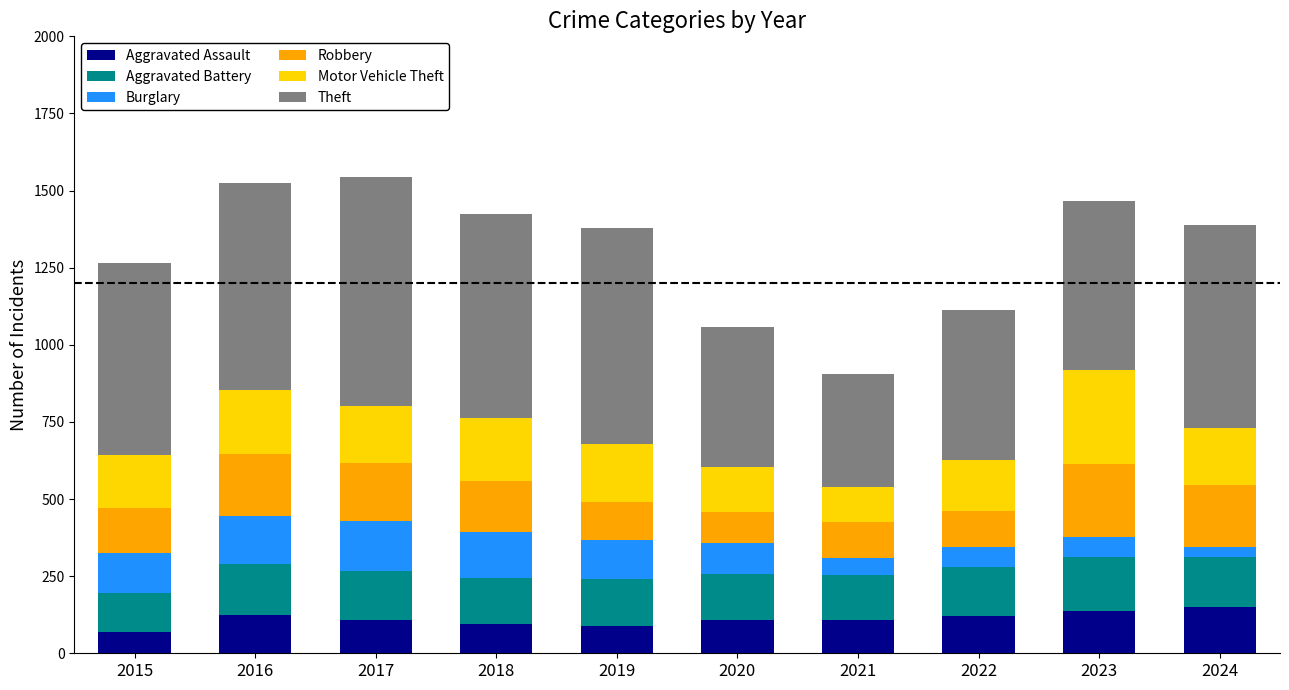

What is the sum of the Aggravated Assault values at 2023 and 2015?

207